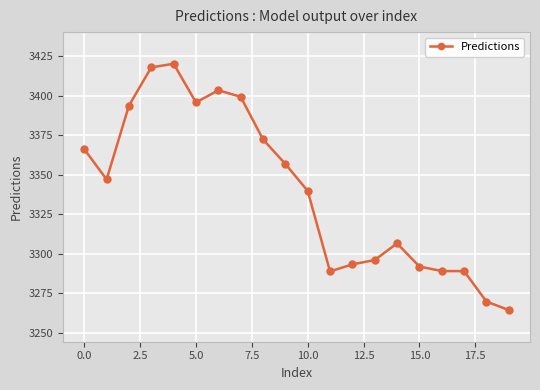

What is the sum of all values?

66801.6